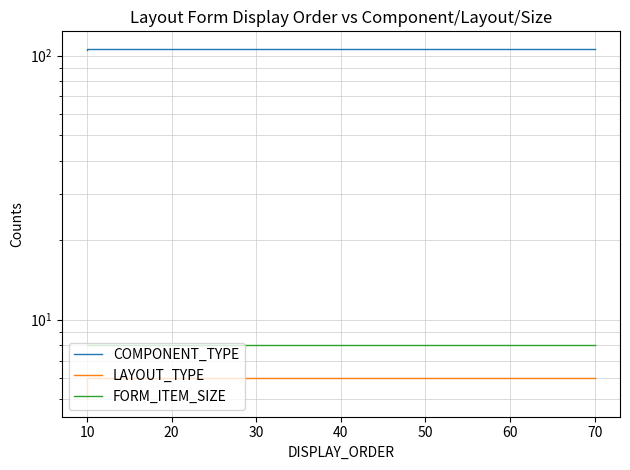

What is the total value across all series at 60?

120